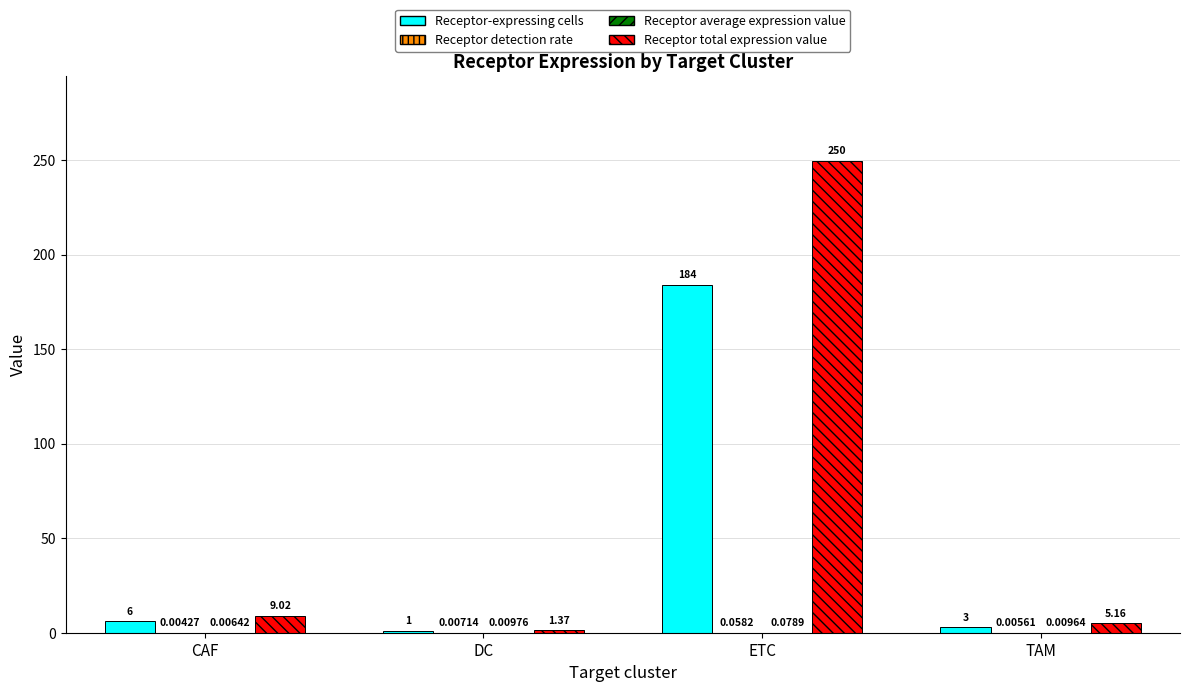

Where is Receptor-expressing cells nearest to the value 92?

CAF